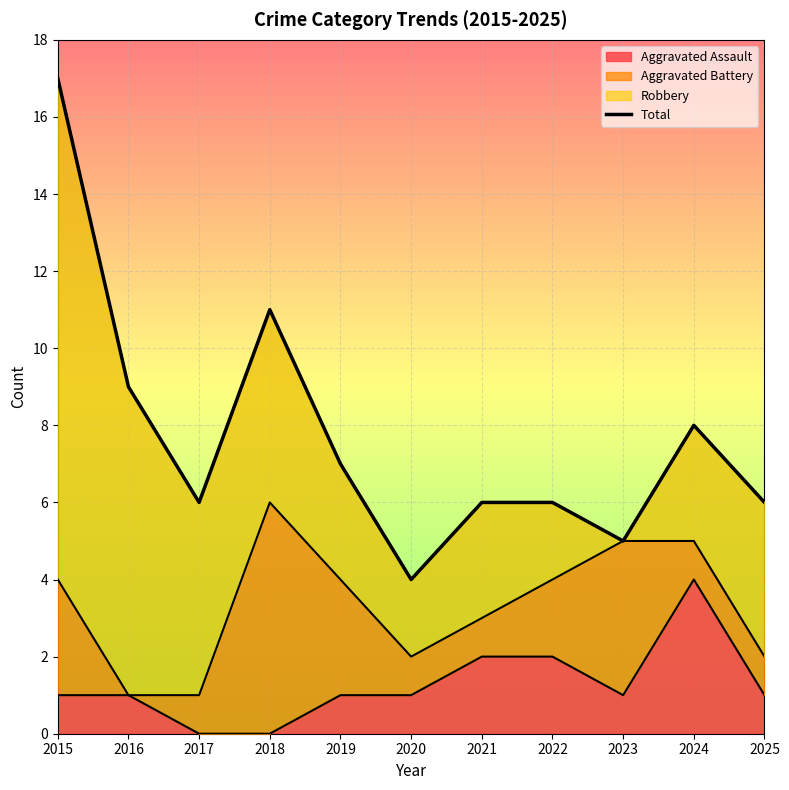

What is the value of the 5th point from the left?

7